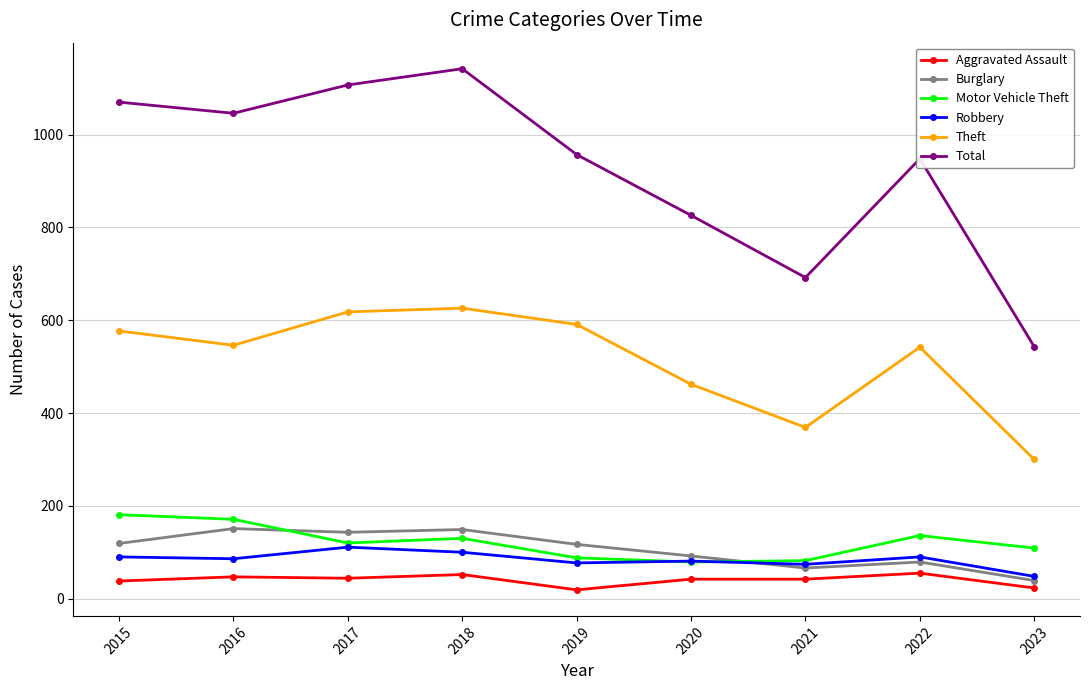

True or false: Theft and Total intersect in this chart.

False